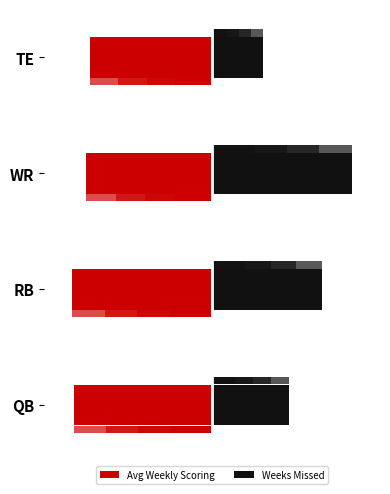

What is the maximum value for Weeks Missed?

10.0